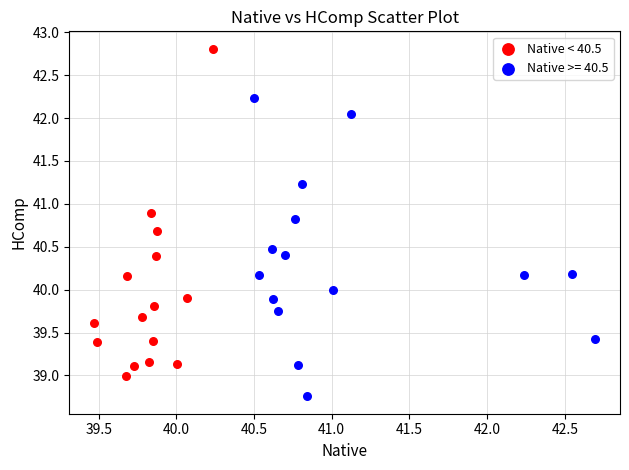

Which series contains the lowest Y value?

Native >= 40.5